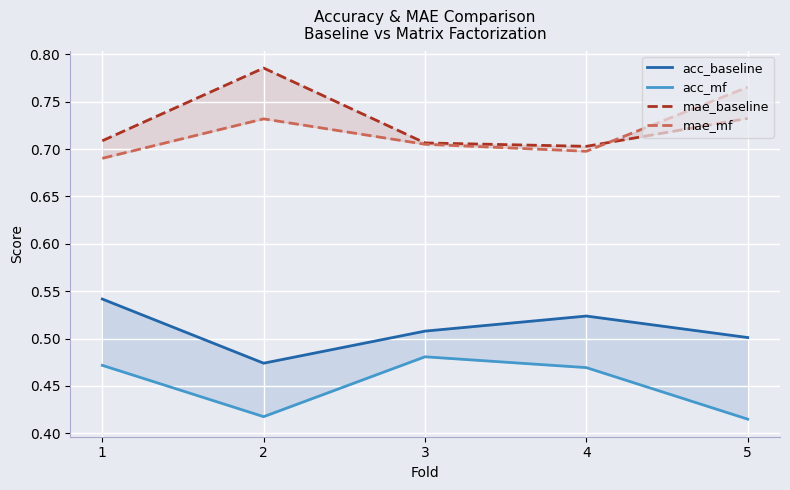

Reading left to right, transcribe all the data shown in this chart.

acc_baseline: 0.5	0.5	0.5	0.5	0.5
acc_mf: 0.5	0.4	0.5	0.5	0.4
mae_baseline: 0.7	0.8	0.7	0.7	0.7
mae_mf: 0.7	0.7	0.7	0.7	0.8